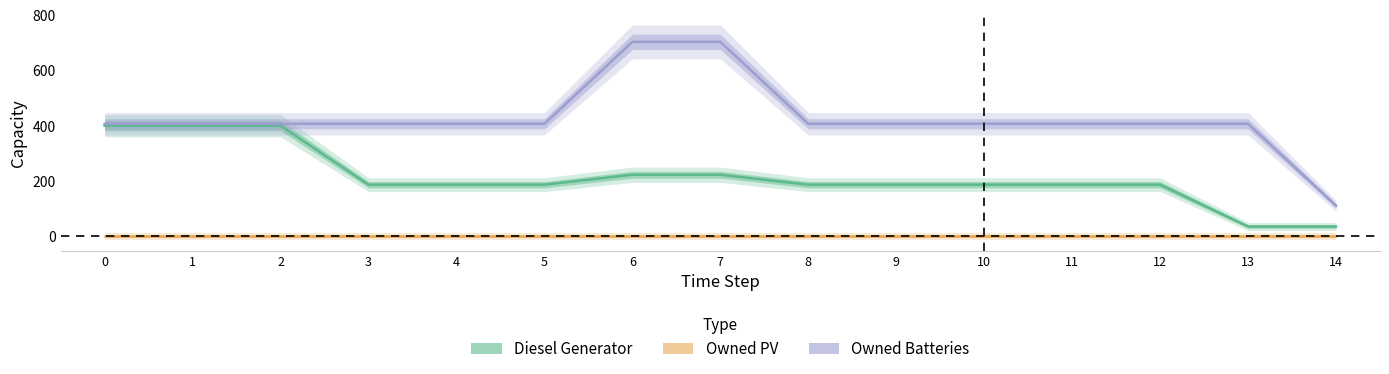

True or false: Owned Batteries and Diesel Generator cross at least once.

False